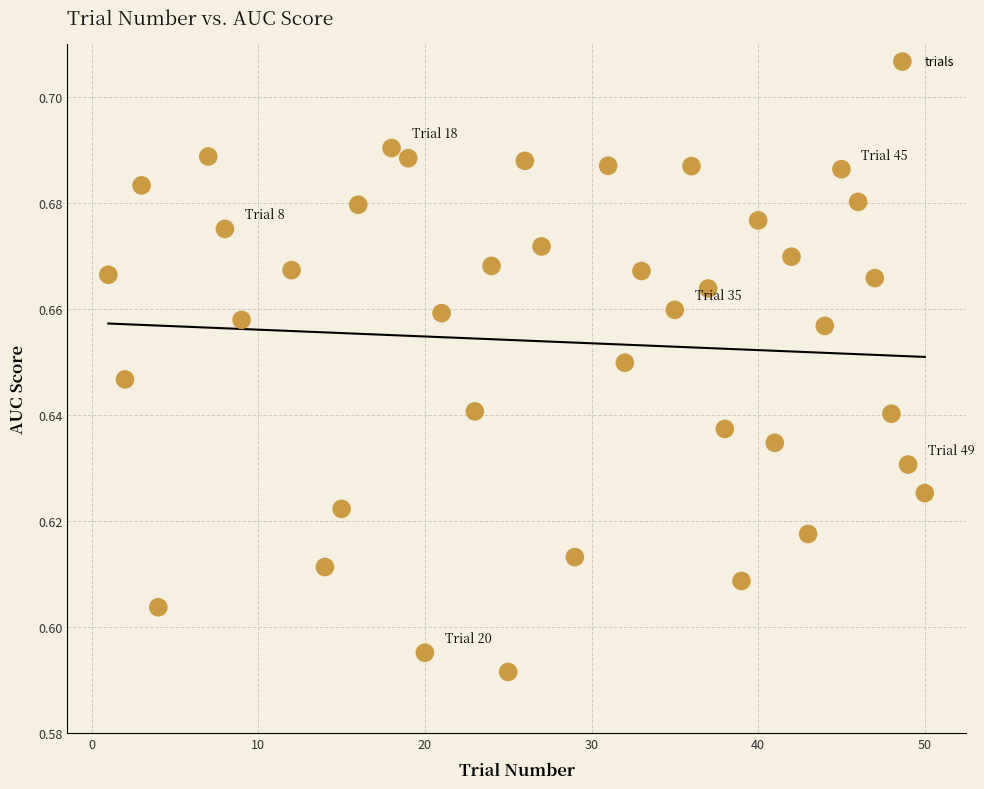

What is the range of X values (max minus min)?

49.0